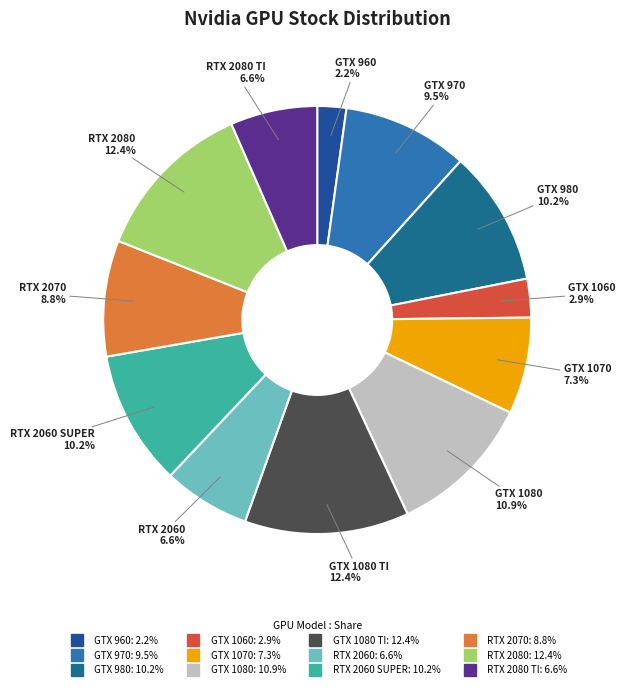

Is there any slice that represents more than half of the pie?

No